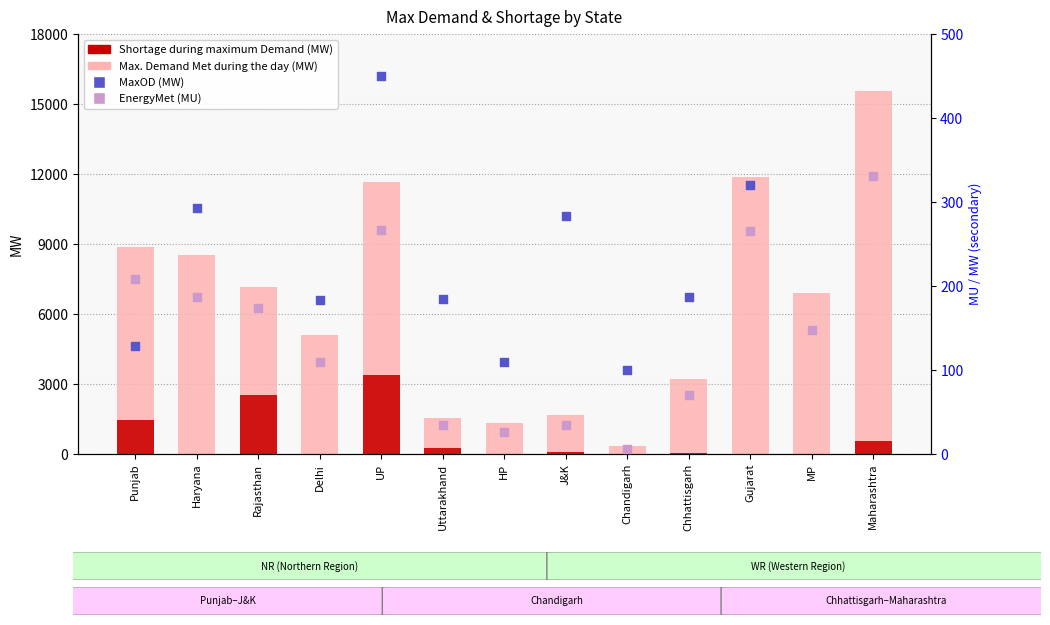

At which category is the sum across all series the highest?

Maharashtra